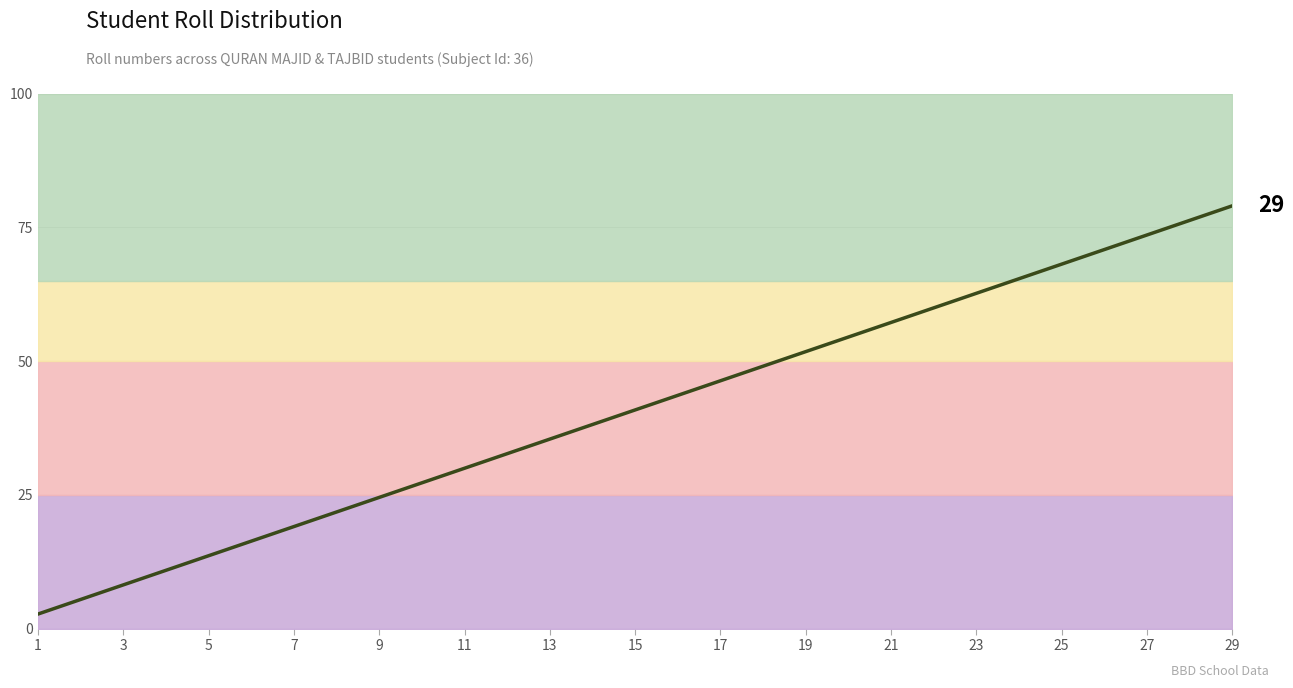

Count the number of data series in this chart.

1